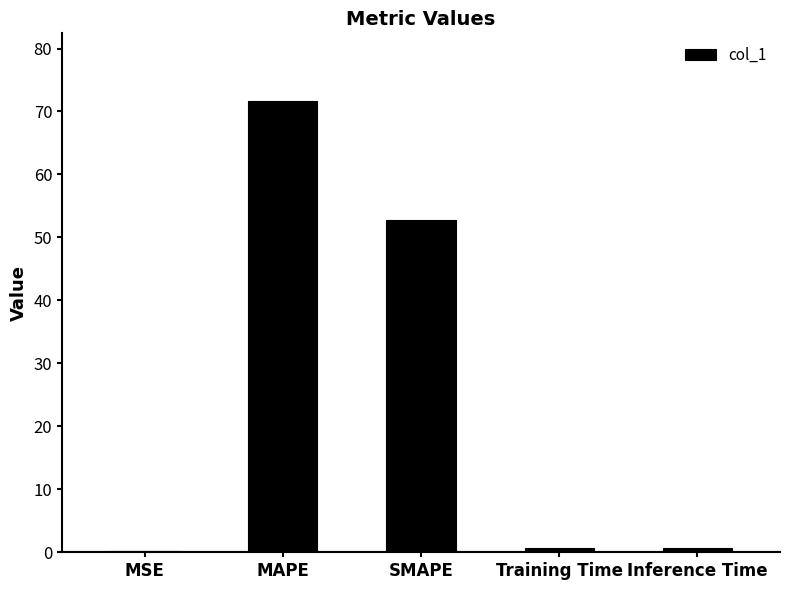

Are the bars horizontal?

No